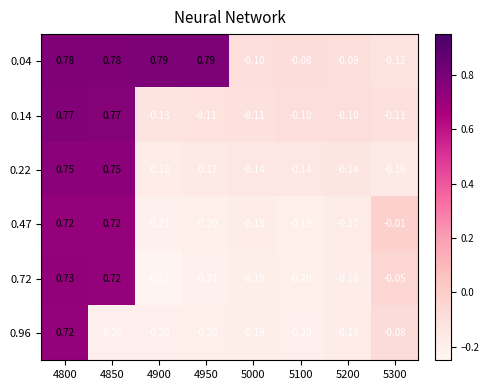

Is the value of 0.22 at 5100 greater than the value of 0.04 at 5000?

No